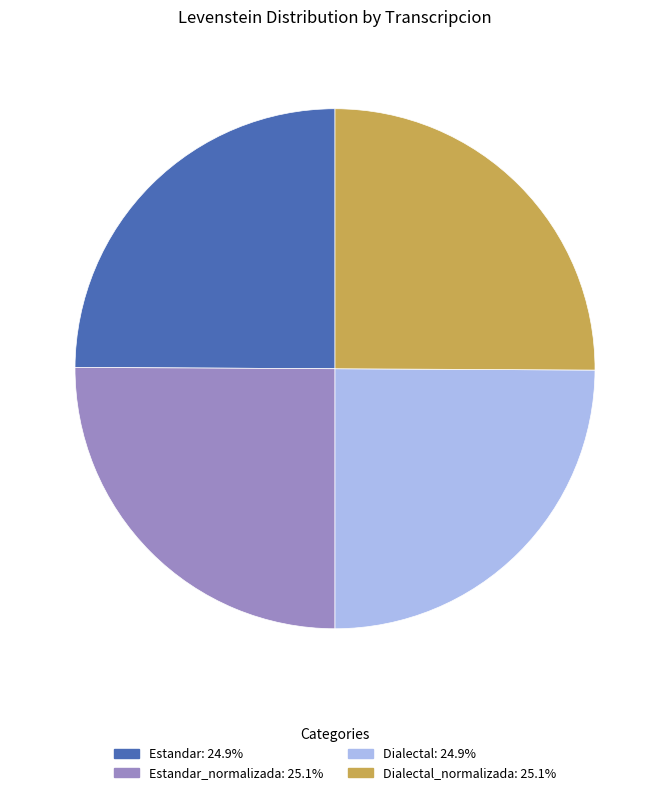

Is there any slice that represents more than half of the pie?

No